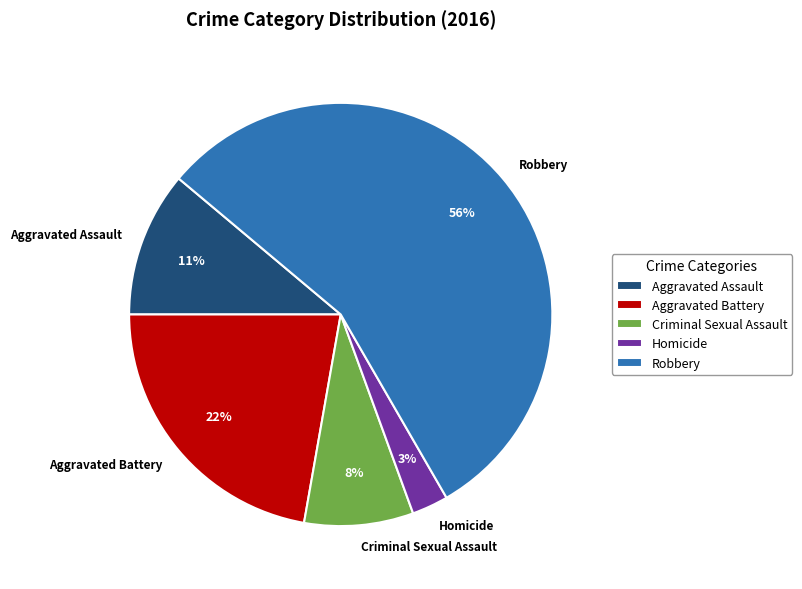

Between Aggravated Assault and Robbery, which is larger?

Robbery